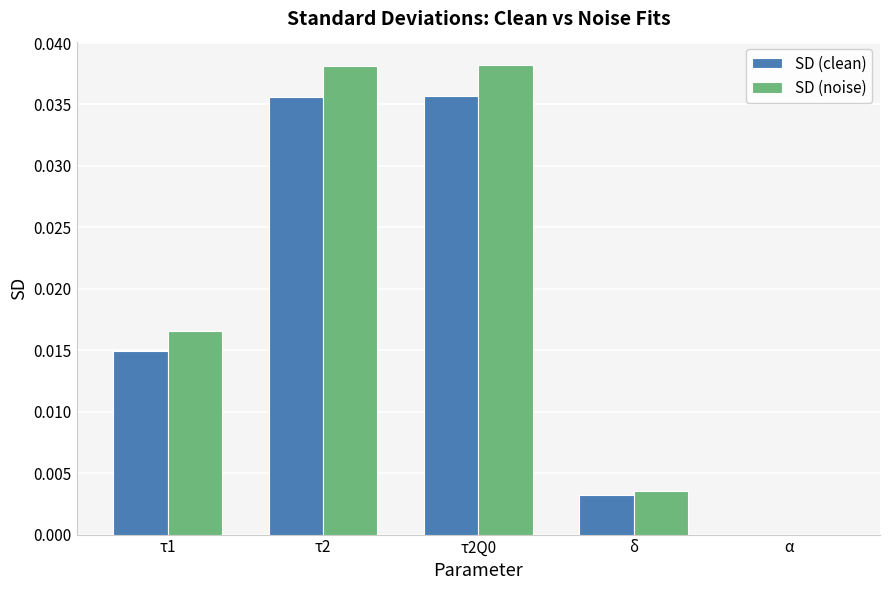

True or false: SD (clean) has a value of 0.0 at τ1.

True